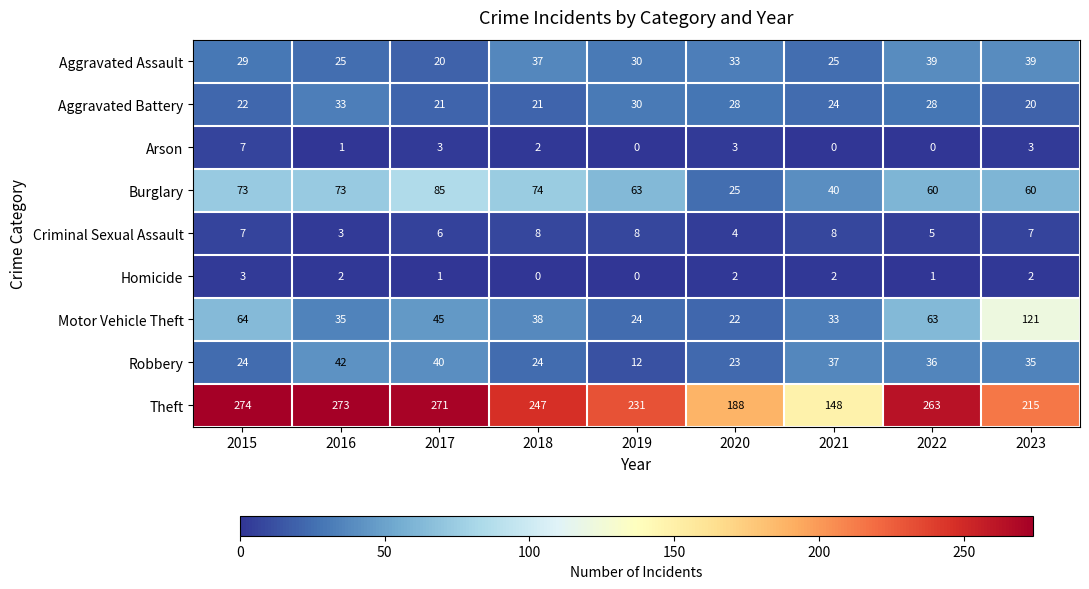

What is the average value of the Theft series?

234